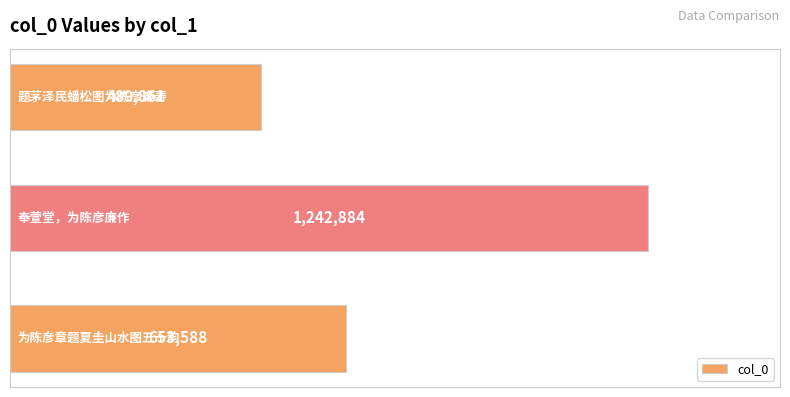

Reading top to bottom, transcribe all the data shown in this chart.

489861	1242884	653588